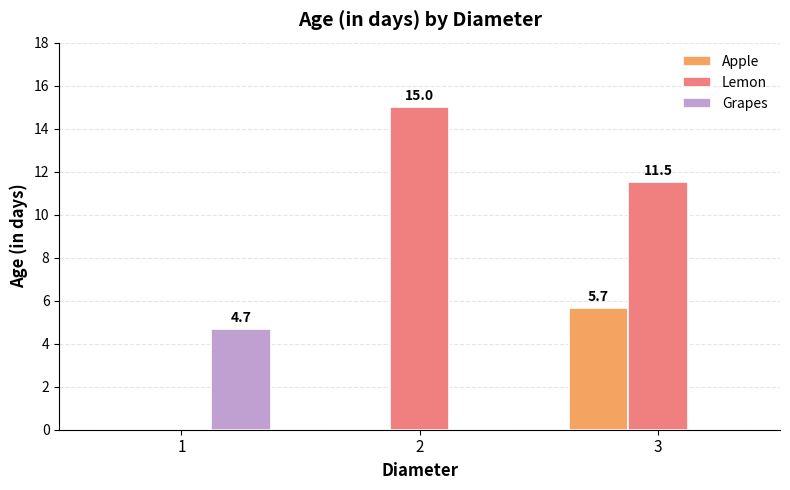

Which category has the highest value in the Apple series?

3